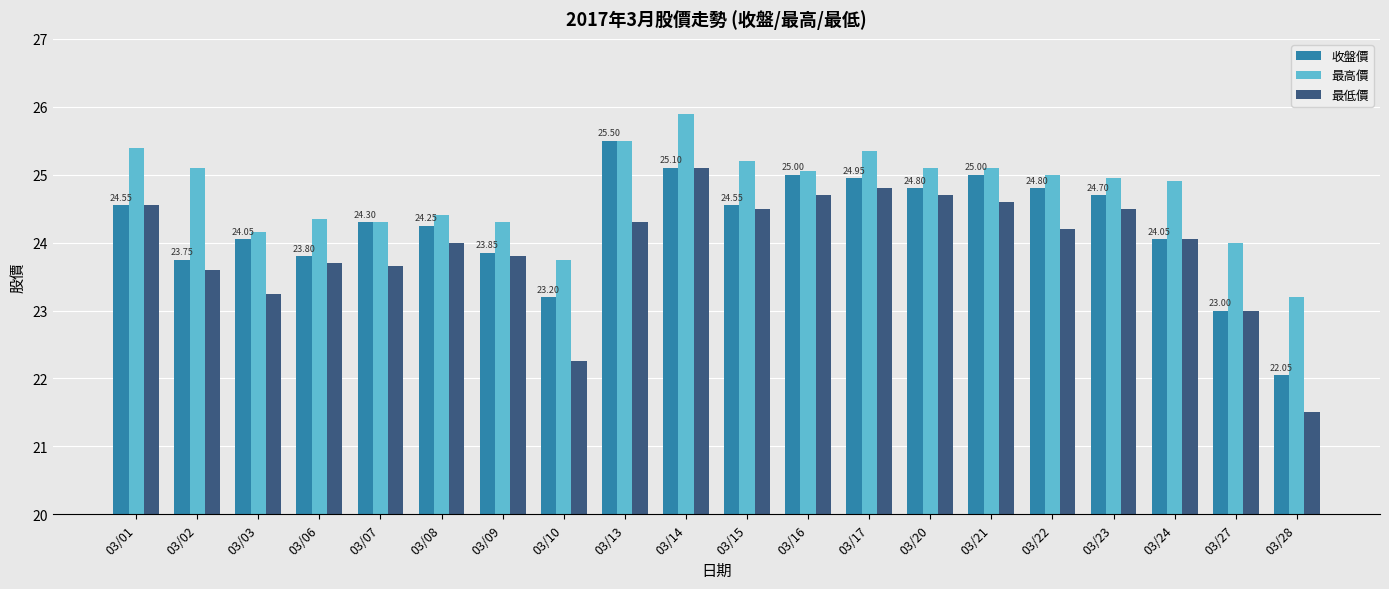

Where is 最高價 nearest to the value 24?

03/27